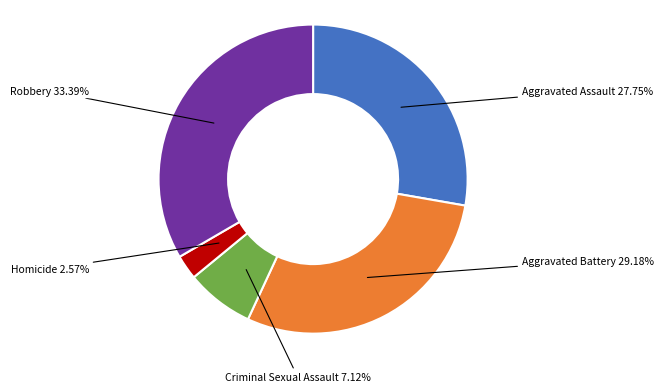

Count the number of slices in the pie.

5